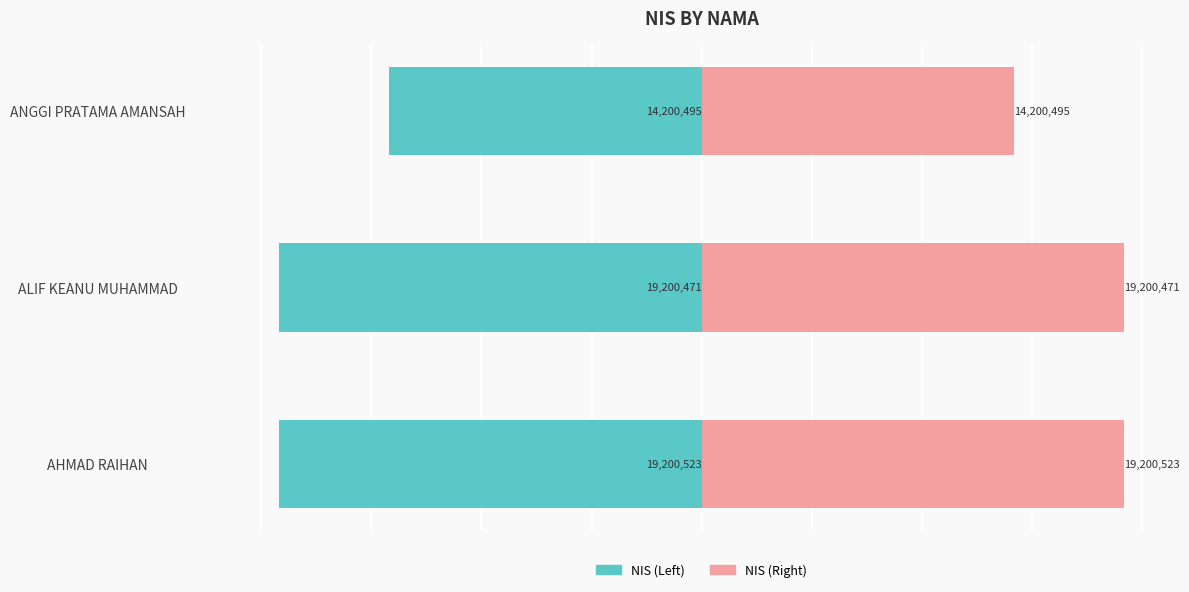

What is the value of the NIS (Left) bar at the 3rd from the left?

-14200495